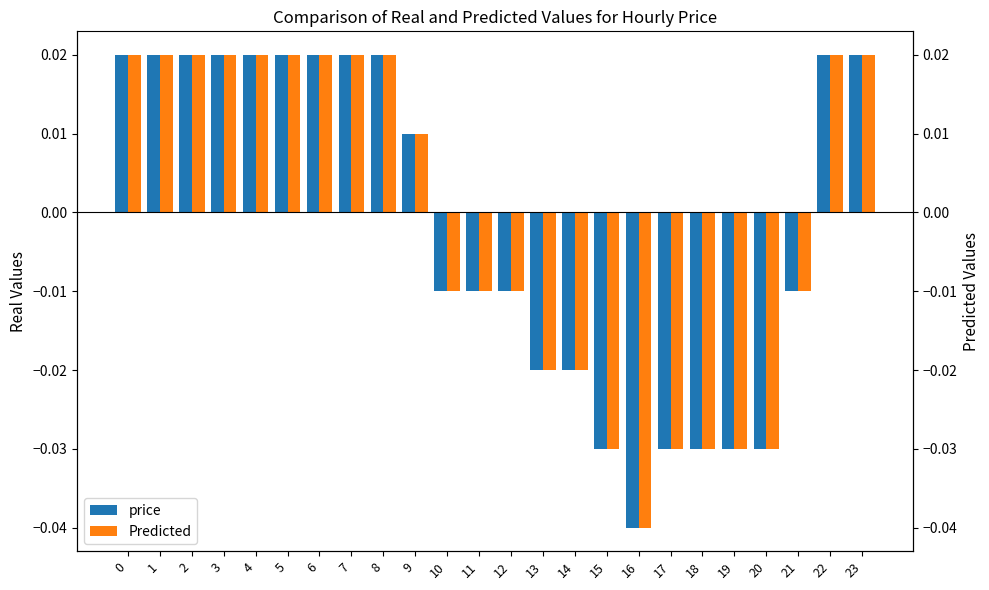

True or false: price has a value of -0.0 at 17.

False